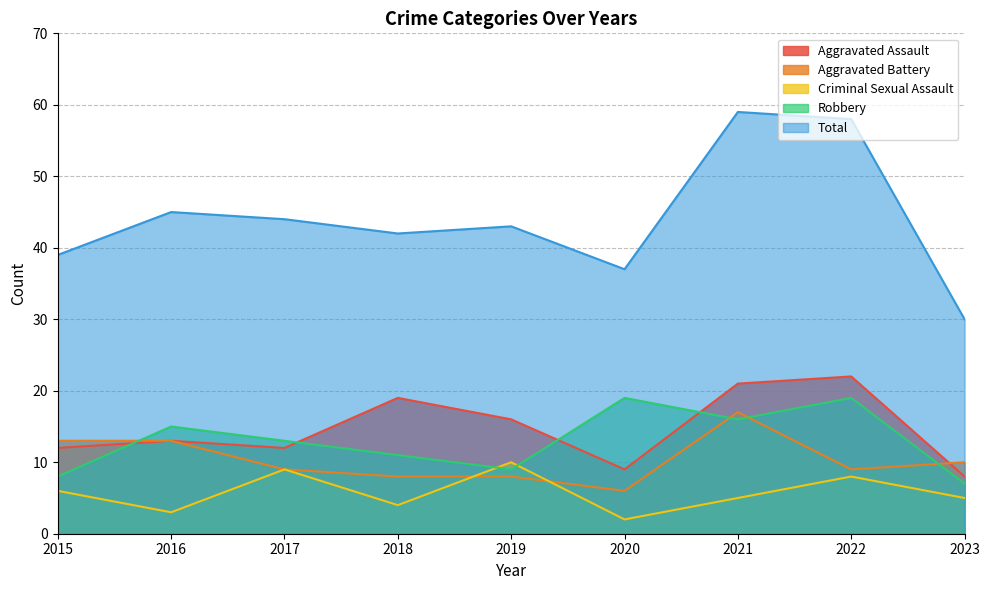

What are all the series names shown in the legend?

Aggravated Assault, Aggravated Battery, Criminal Sexual Assault, Robbery, Total